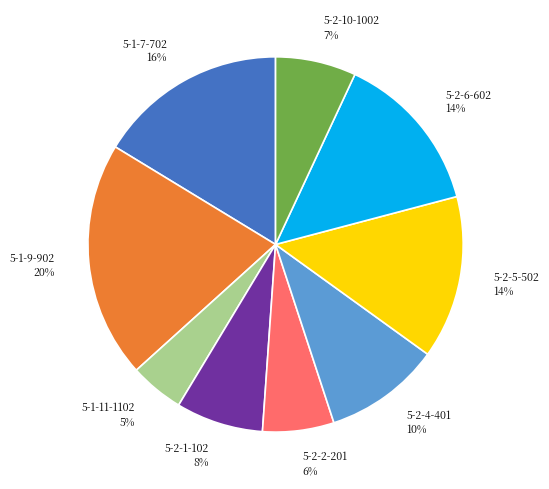

How many slices are in this pie chart?

9